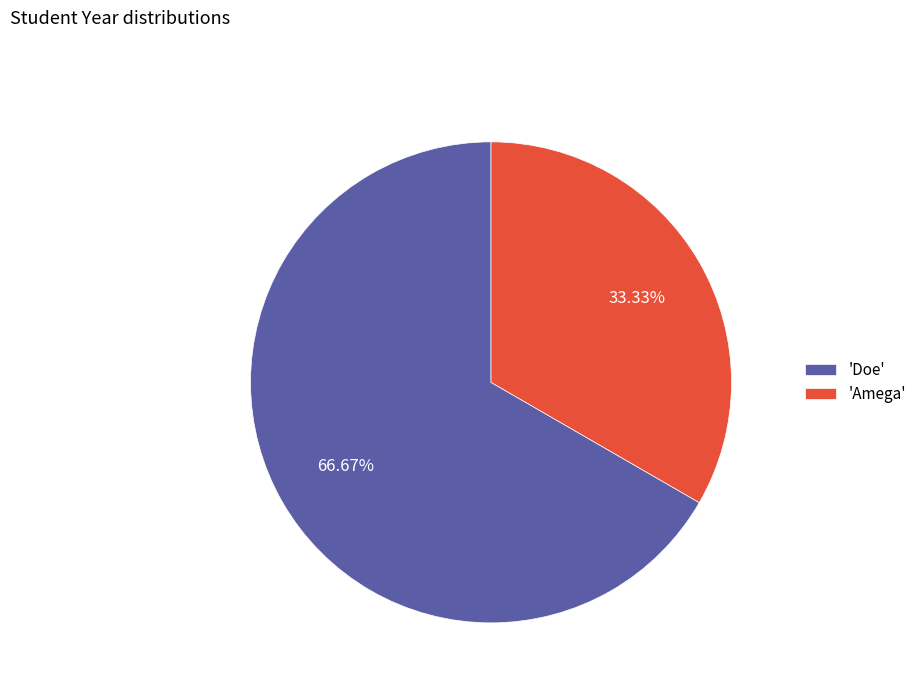

Between 'Amega' and 'Doe', which is larger?

'Doe'